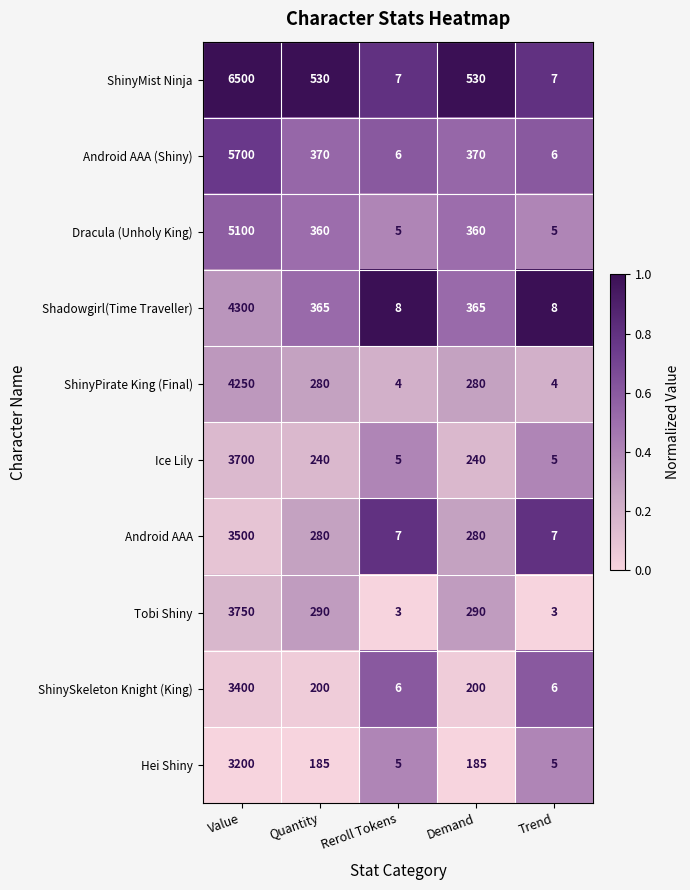

At which label does Tobi Shiny first exceed 290?

Value